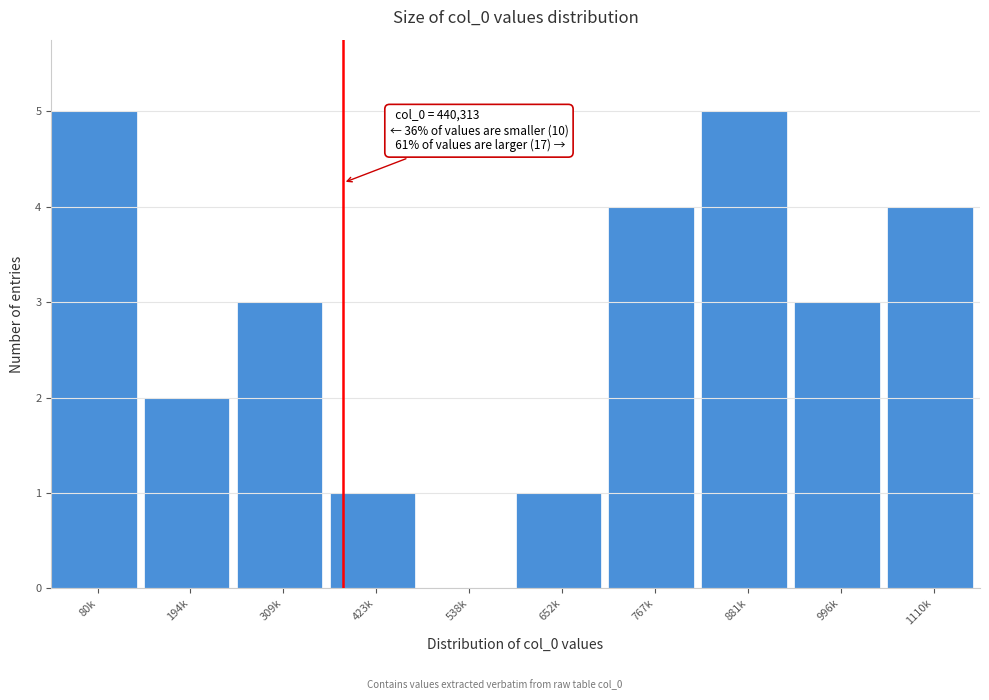

Reading left to right, transcribe all the data shown in this chart.

80k=5	194k=2	309k=3	423k=1	538k=0	652k=1	767k=4	881k=5	996k=3	1110k=4